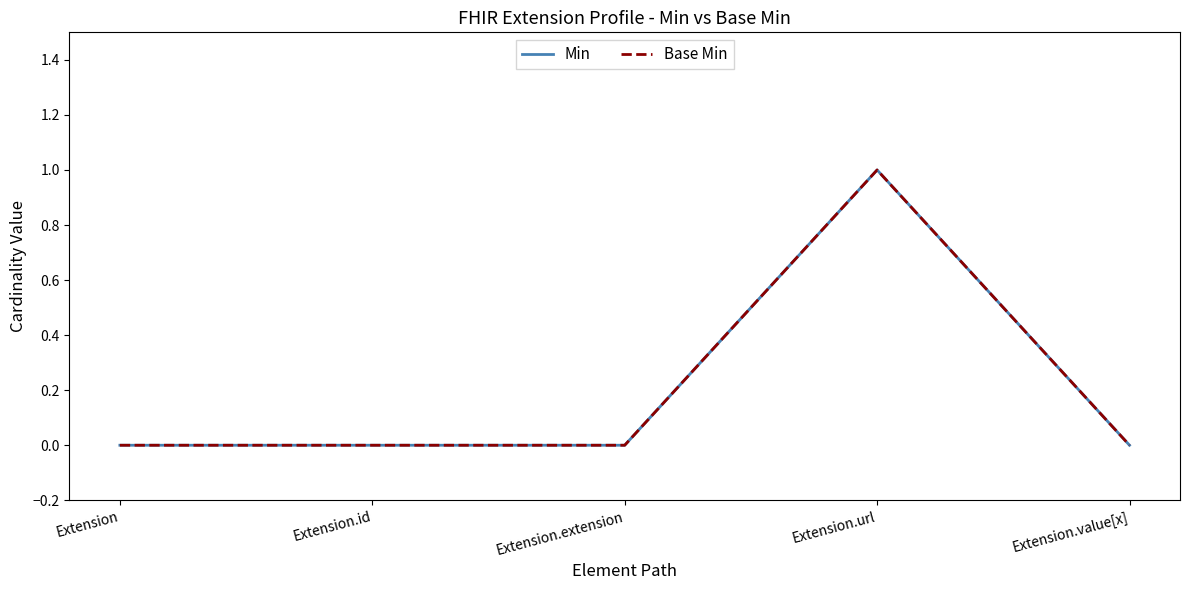

Where is Base Min nearest to the value 0?

Extension